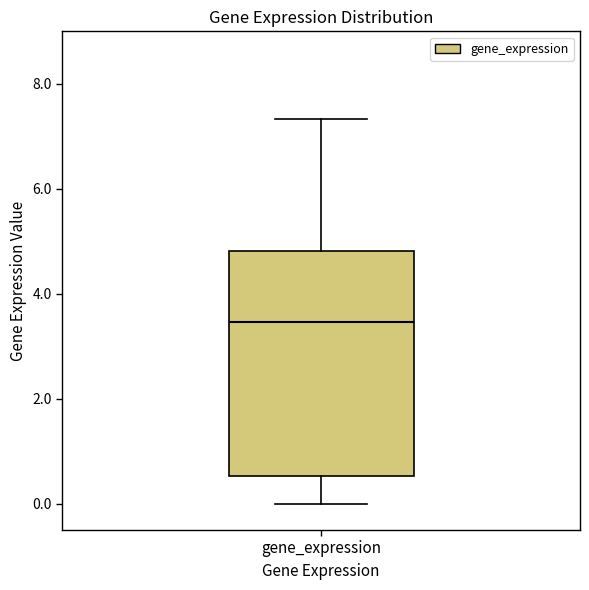

Read this box plot against the y-axis: the position of the median line, the range covered by the box, and the ends of both whiskers. The values are not printed on the chart, so give them approximately, as read against the axis.

median 3.4, box 0.6 to 4.8, whiskers 0.0 to 7.4